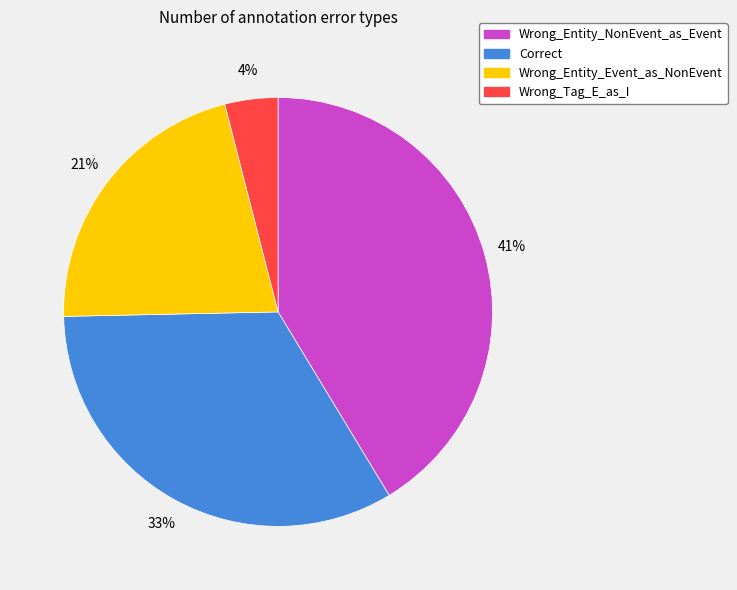

Which category has the biggest portion of the pie?

Wrong_Entity_NonEvent_as_Event